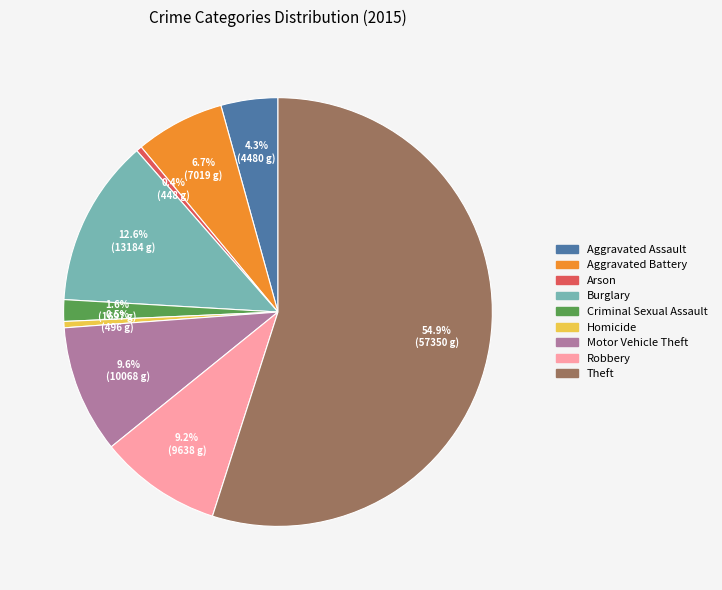

Is the sum of Robbery and Aggravated Assault greater than half?

No